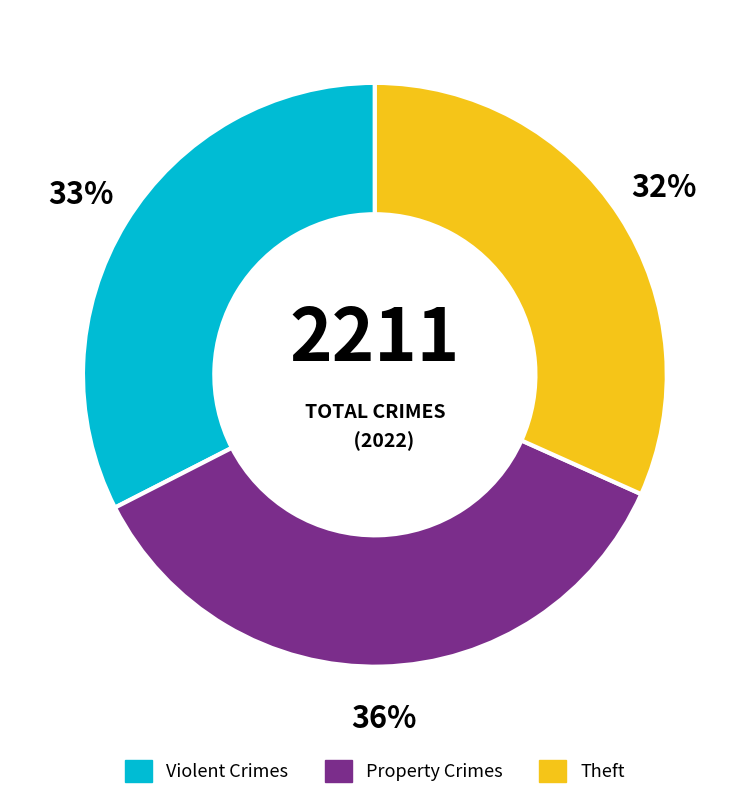

Is there a majority slice in this chart?

No